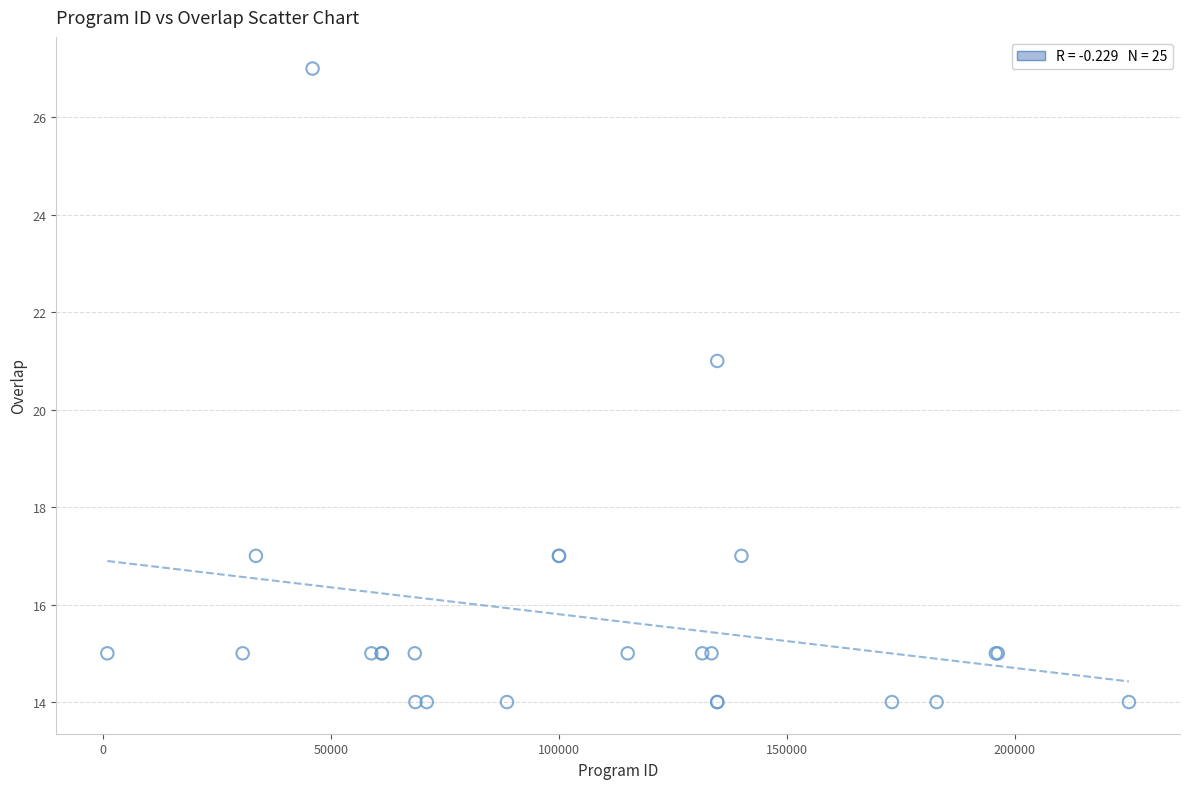

What Y value in the scatter plot is closest to 20?

21